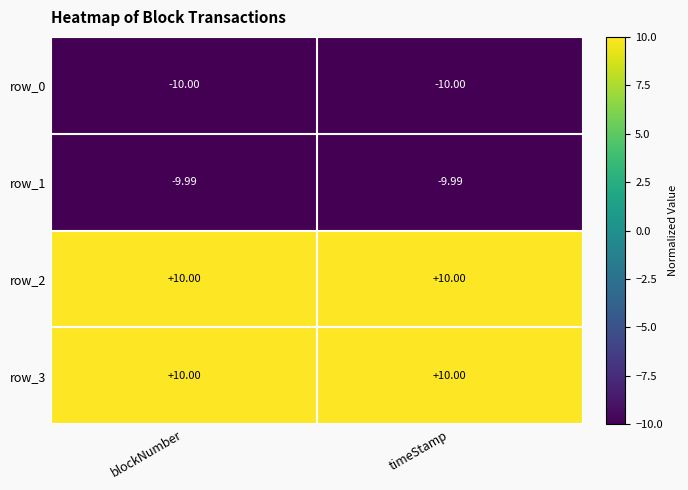

Is the value of row_0 at timeStamp greater than the value of row_2 at timeStamp?

No